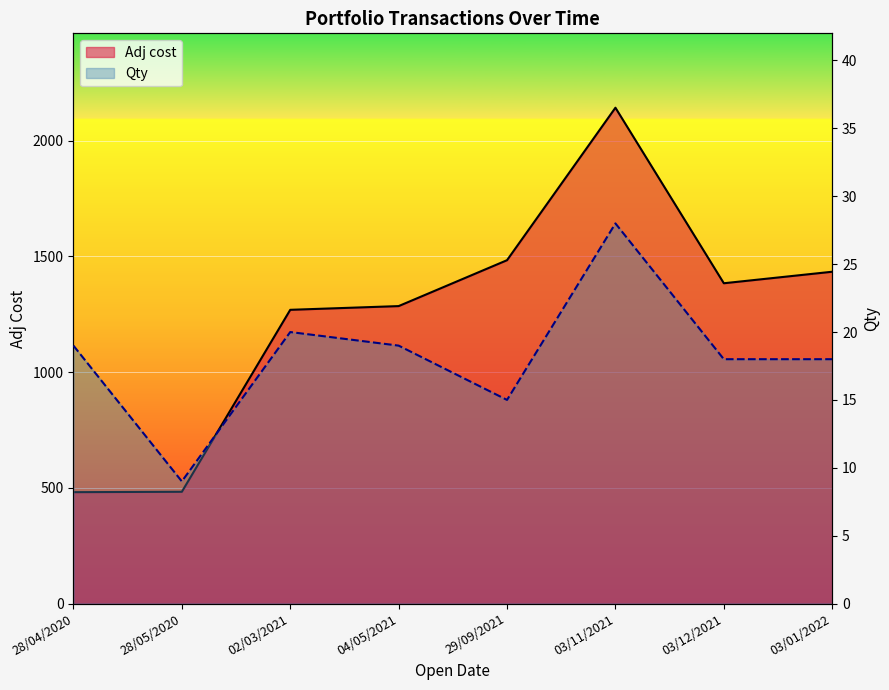

What value does the Qty series have at 02/03/2021?

20.0